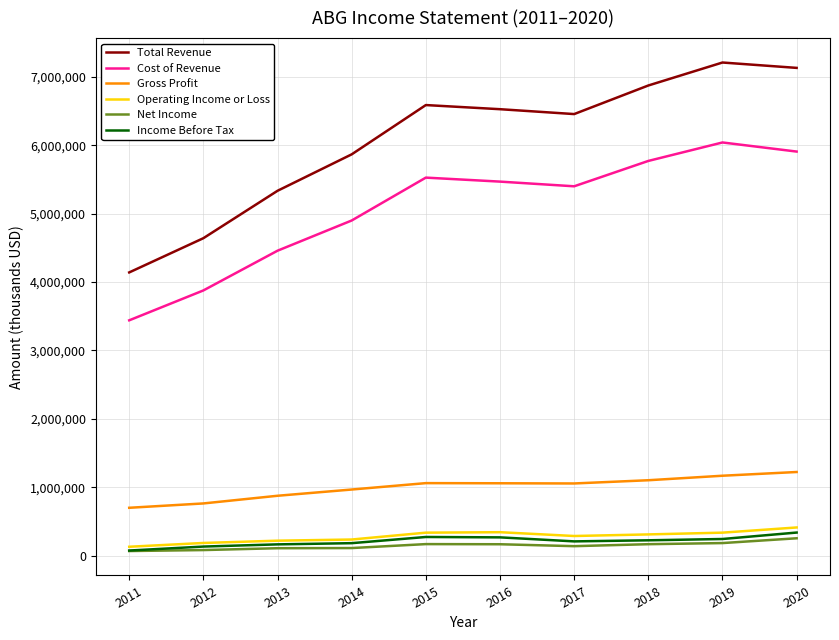

Count the number of categories in the chart.

10